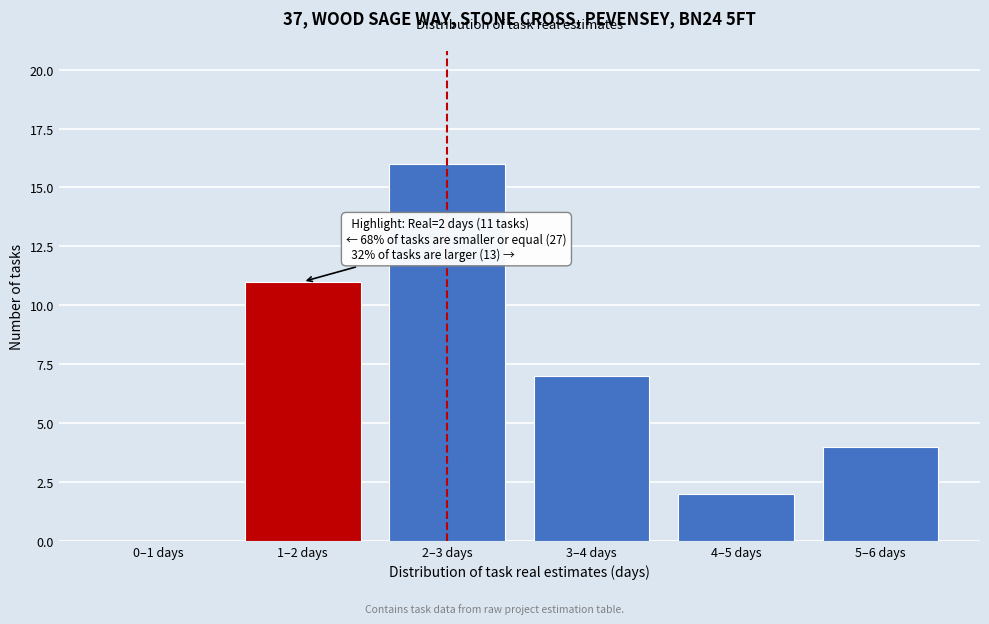

Reading right to left, extract all data points from this chart.

5–6 days=4	4–5 days=2	3–4 days=7	2–3 days=16	1–2 days=11	0–1 days=0